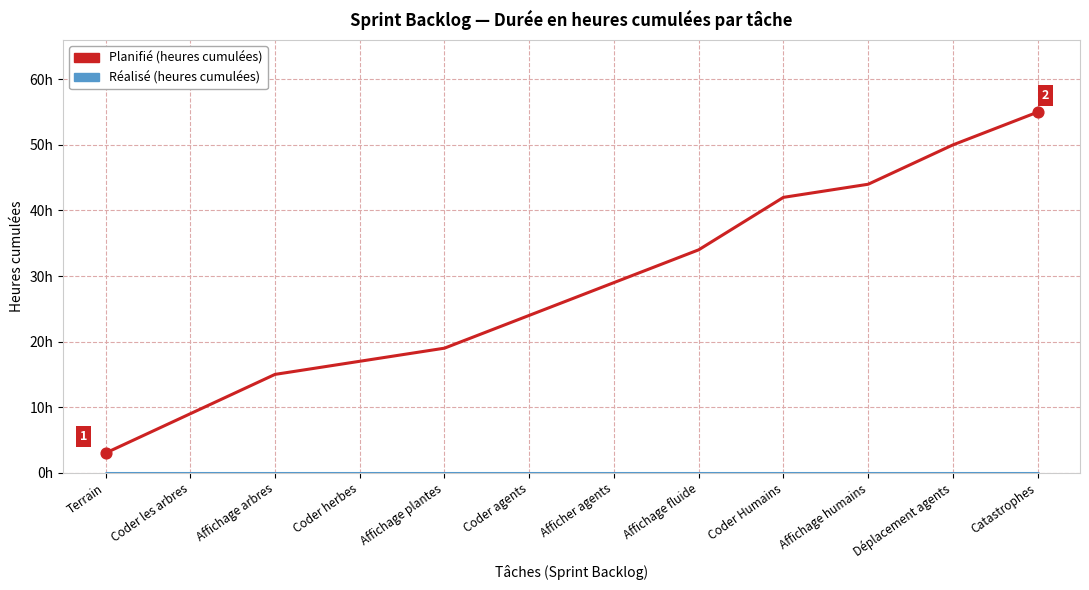

Is this an area chart (filled region under the line)?

No